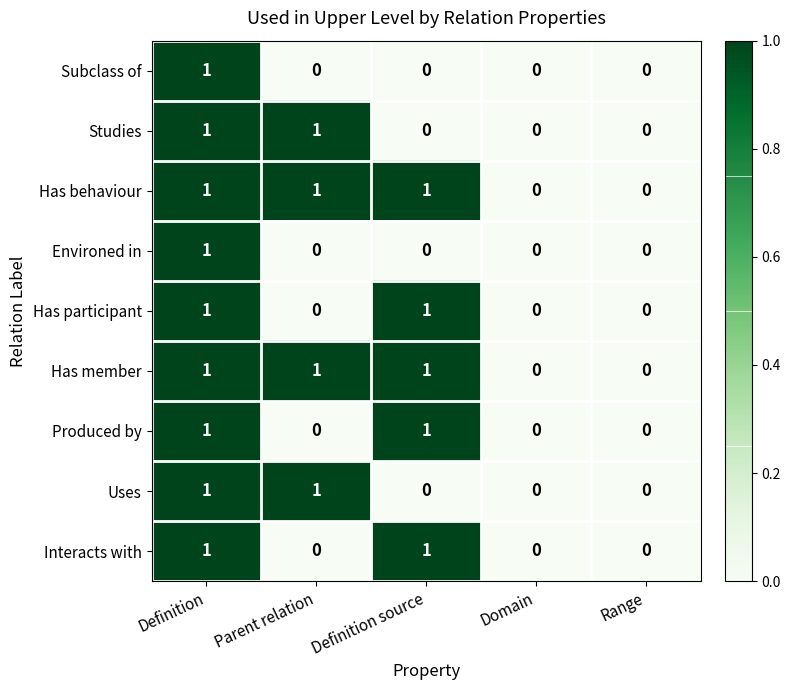

What is the sum of all Has behaviour values?

3